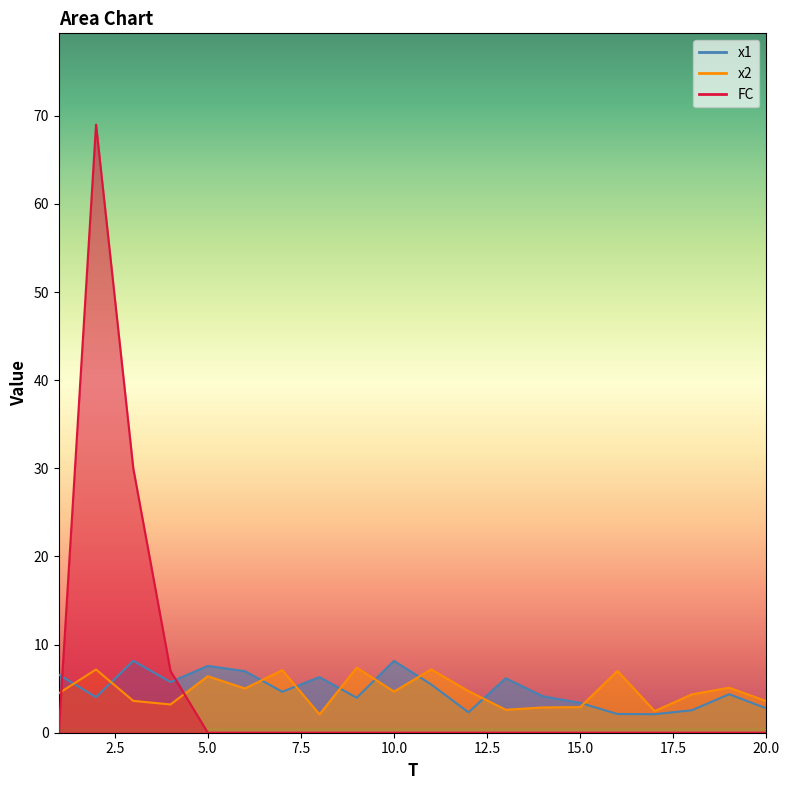

Reading right to left, extract all data points from this chart.

x1: 20=2.8	19=4.4	18=2.6	17=2.1	16=2.1	15=3.4	14=4.1	13=6.2	12=2.3	11=5.5	10=8.2	9=4.0	8=6.3	7=4.6	6=7.0	5=7.6	4=5.8	3=8.2	2=4.0	1=6.6
x2: 20=3.6	19=5.1	18=4.4	17=2.5	16=7.0	15=2.9	14=2.9	13=2.6	12=4.7	11=7.2	10=4.7	9=7.4	8=2.1	7=7.1	6=5.0	5=6.4	4=3.2	3=3.6	2=7.2	1=4.5
FC: 20=0.0	19=0.0	18=0.0	17=0.0	16=0.0	15=0.0	14=0.0	13=0.0	12=0.0	11=0.0	10=0.0	9=0.0	8=0.0	7=0.0	6=0.0	5=0.0	4=7.0	3=30.0	2=69.0	1=0.0